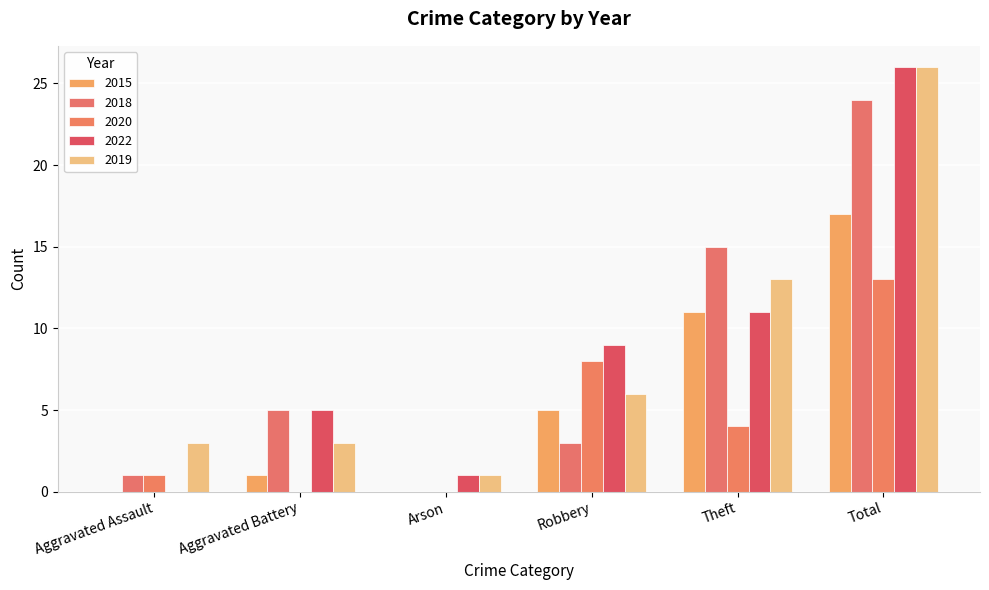

Reading left to right, what are all the values shown in this chart?

2015: 0	1	0	5	11	17
2018: 1	5	0	3	15	24
2020: 1	0	0	8	4	13
2022: 0	5	1	9	11	26
2019: 3	3	1	6	13	26